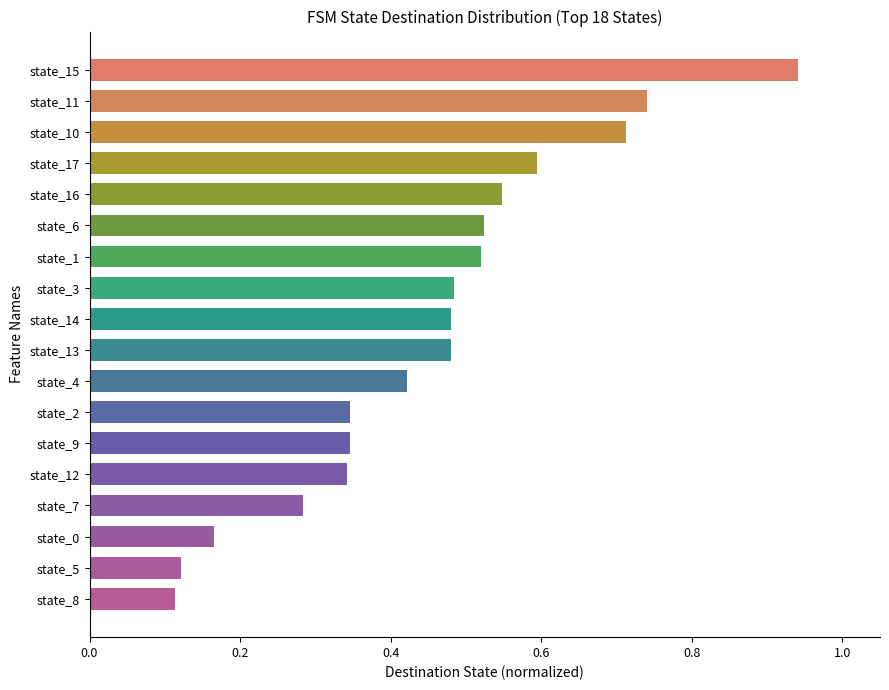

Between state_0 and state_9, which is larger?

state_9